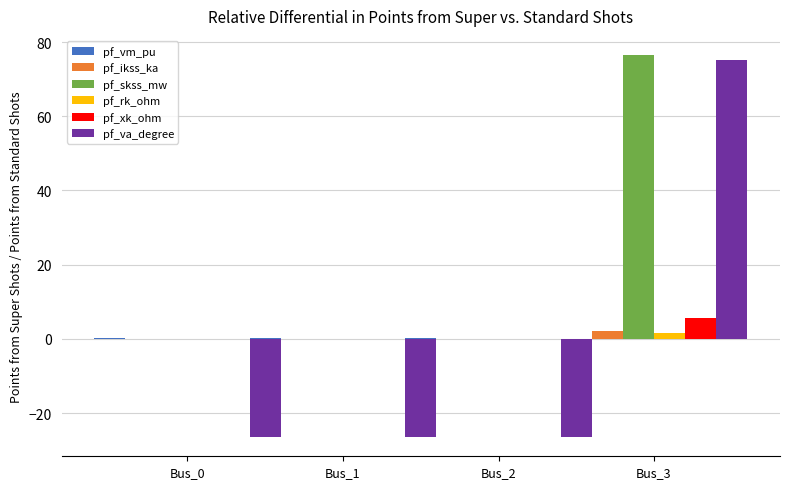

What is the greatest value displayed?

76.5